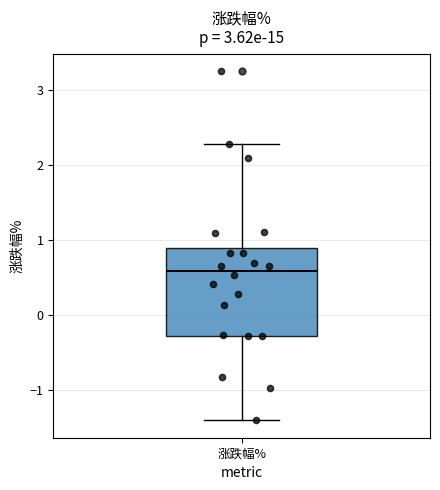

Transcribe this box plot: give where the median line is, the range the box spans, and where the two whiskers end, as read against the y-axis. The values are not printed on the chart, so give them approximately, as read against the axis.

median 0.6, box -0.3 to 0.9, whiskers -1.4 to 2.3